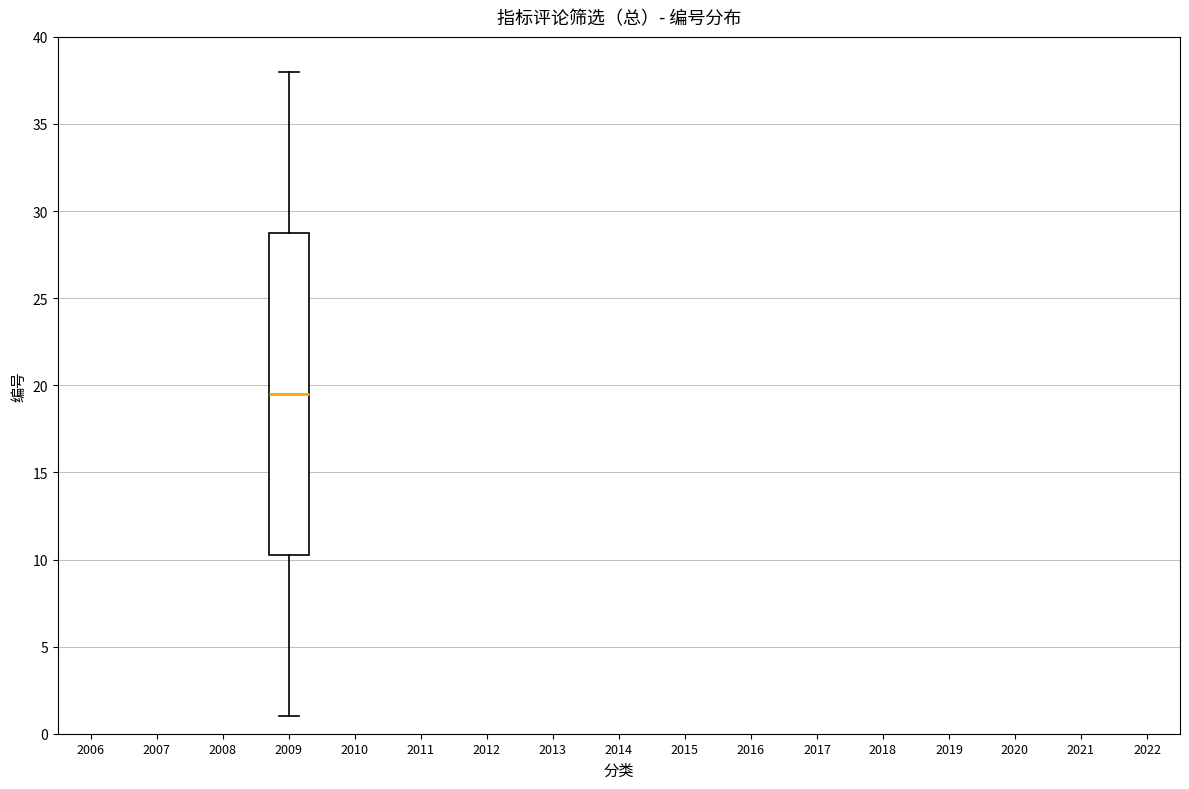

Transcribe this box plot: give where the median line is, the range the box spans, and where the two whiskers end, as read against the y-axis. The values are not printed on the chart, so give them approximately, as read against the axis.

median 19.5, box 10.5 to 29.0, whiskers 1.0 to 38.0